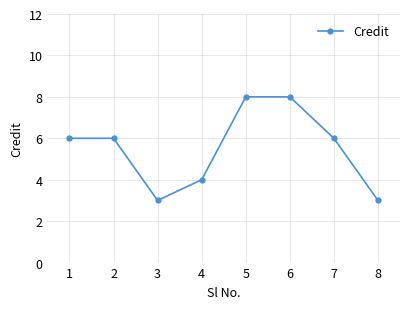

Does the chart have visible grid lines?

Yes